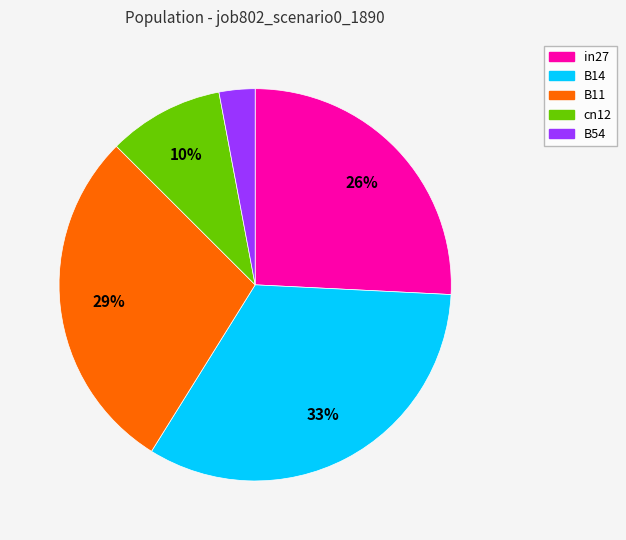

To the nearest percent, what is the difference between the largest and smallest slice percentages?

30%